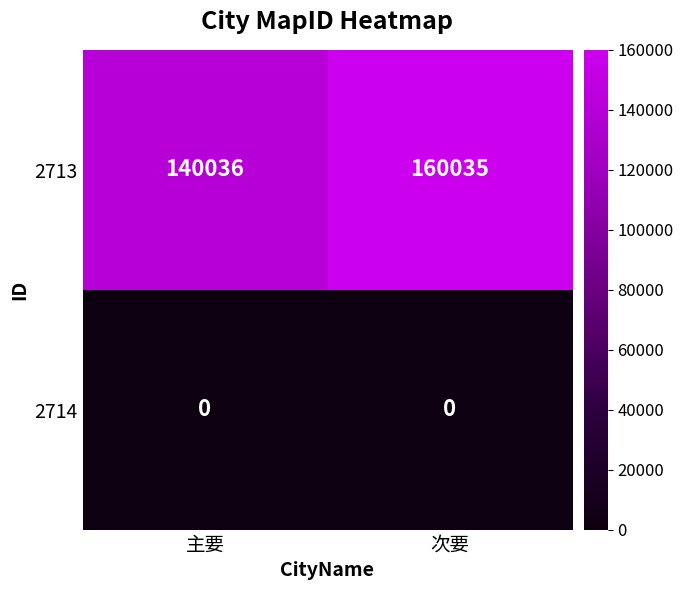

Rank the series at 主要 from highest to lowest value.

2713, 2714